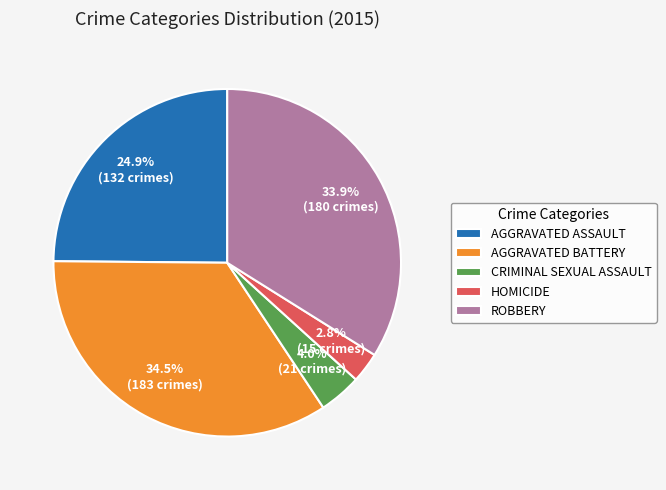

Is CRIMINAL SEXUAL ASSAULT the majority of the pie?

No